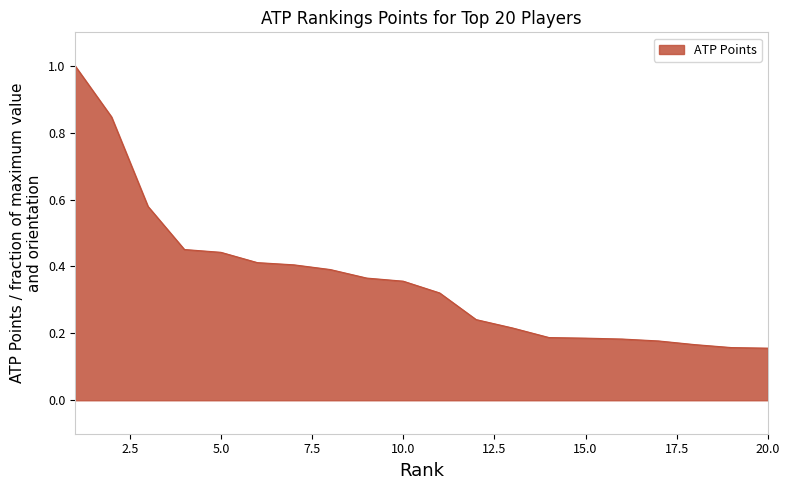

What is the sum of all values?

7.2